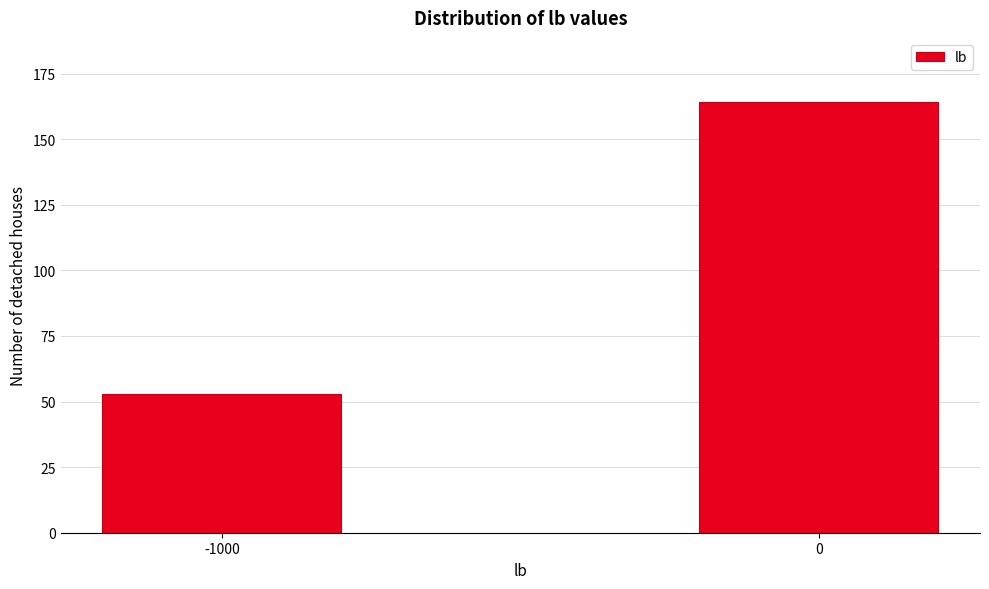

Reading left to right, list all the values displayed in this chart.

-1000=53	0=164